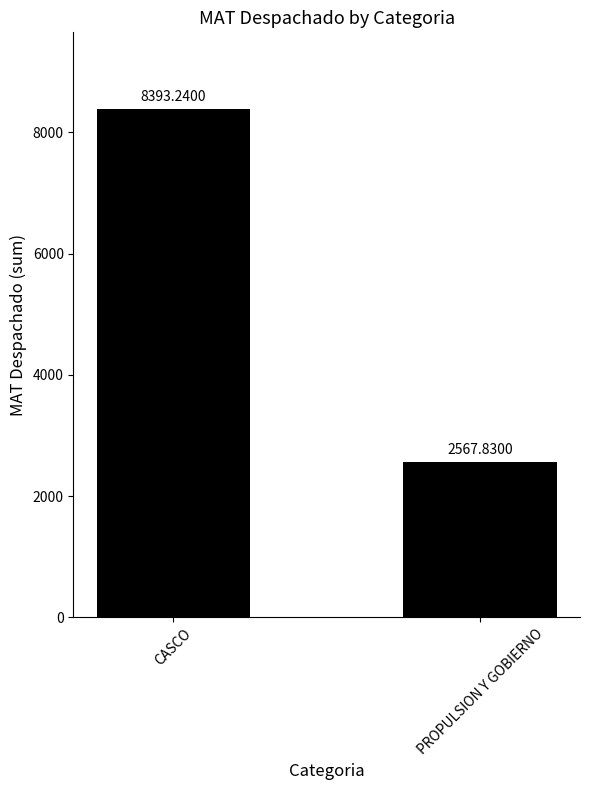

What is the sum of the values at PROPULSION Y GOBIERNO and CASCO?

10961.1